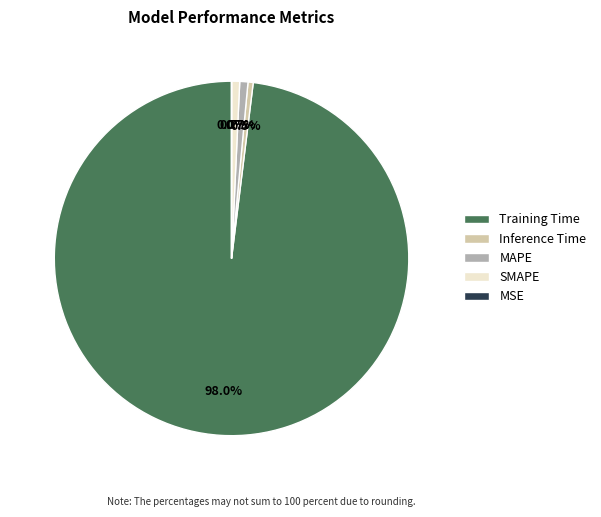

What is the total percentage of SMAPE and Inference Time?

1.2%